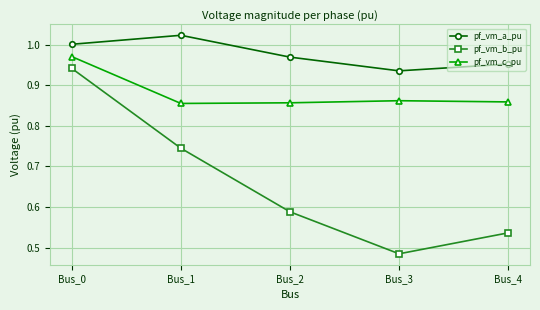

What is the sum of the pf_vm_c_pu values at Bus_0 and Bus_1?

1.8